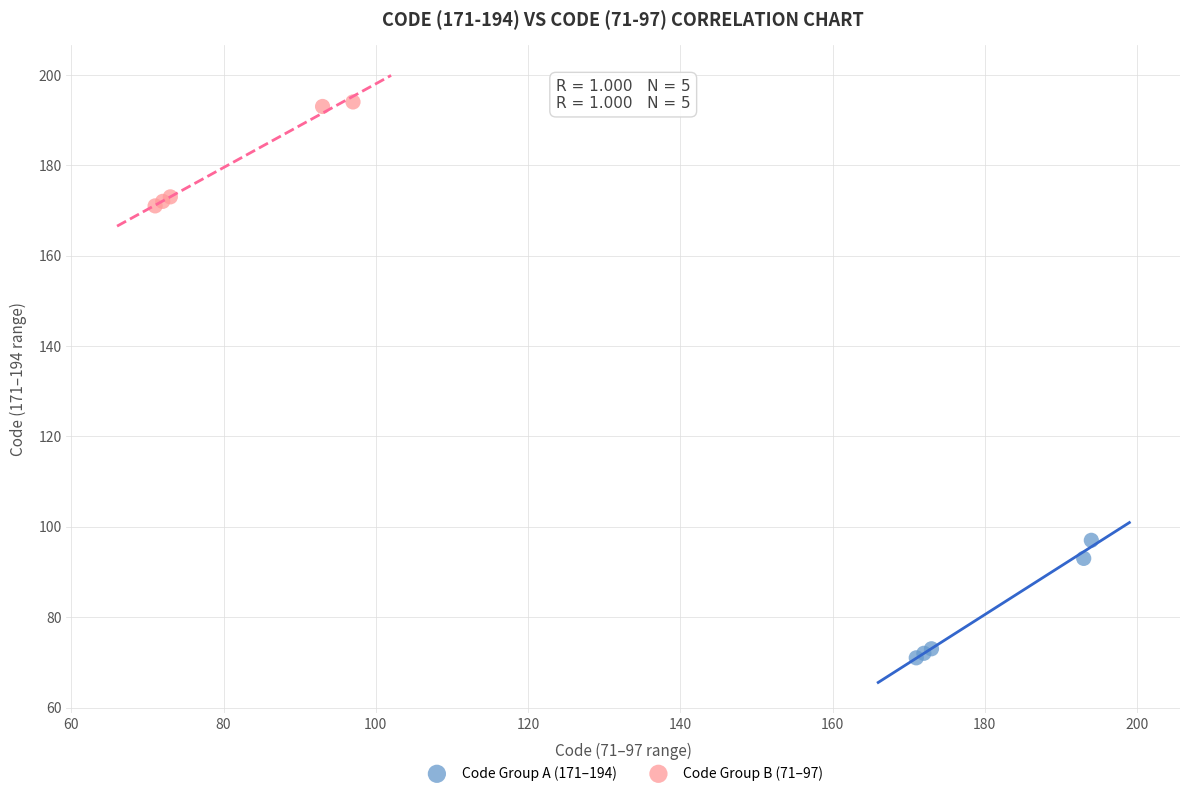

What are all the series names shown in the legend?

Code Group A (171–194), Code Group B (71–97)